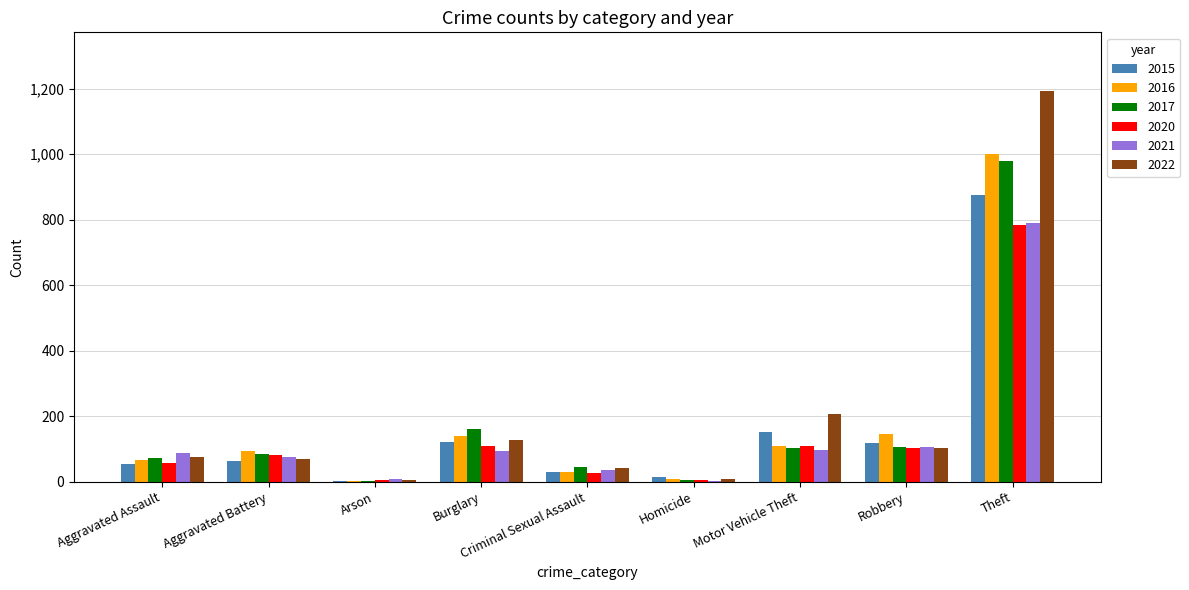

Read the 2015 value at Theft, to the nearest 50.

850